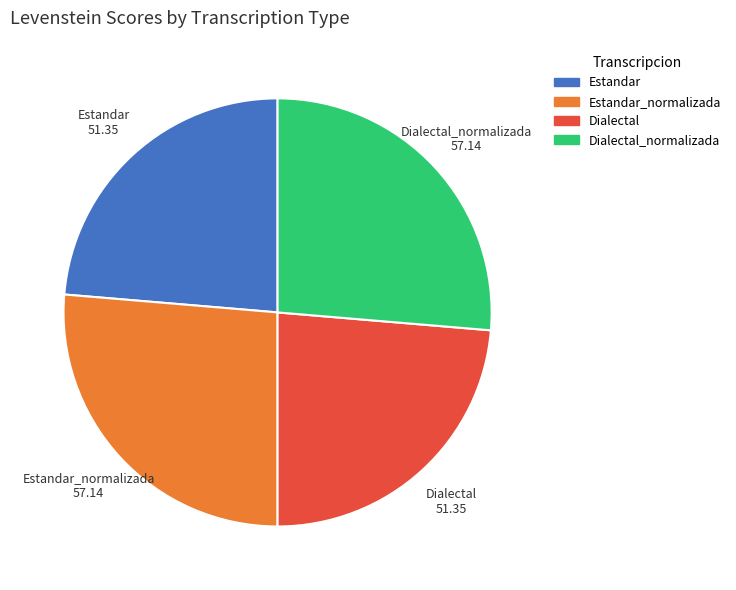

Is there any slice that represents more than half of the pie?

No